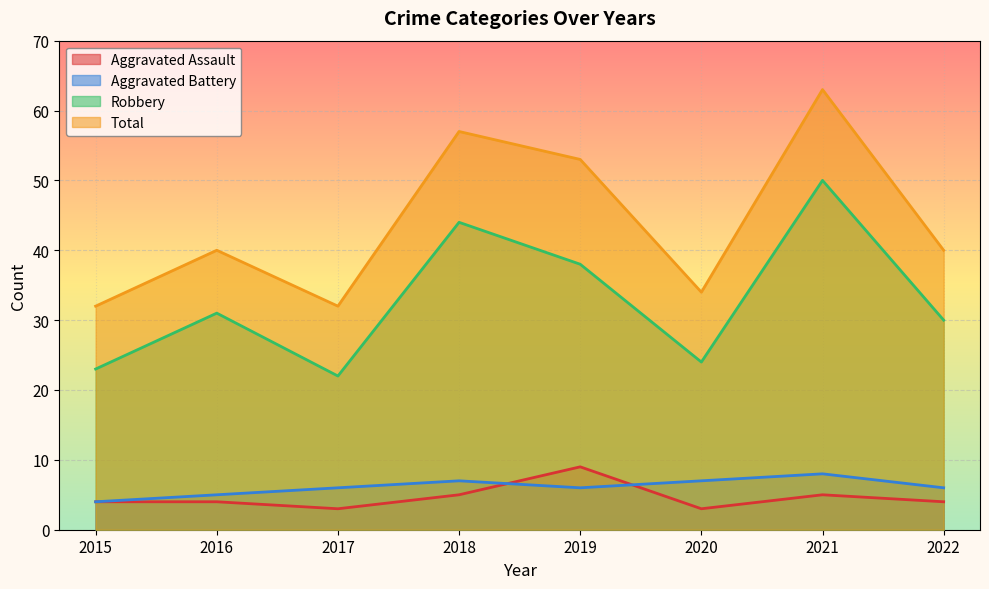

What is the value of the Total point at the 2nd from the left?

40